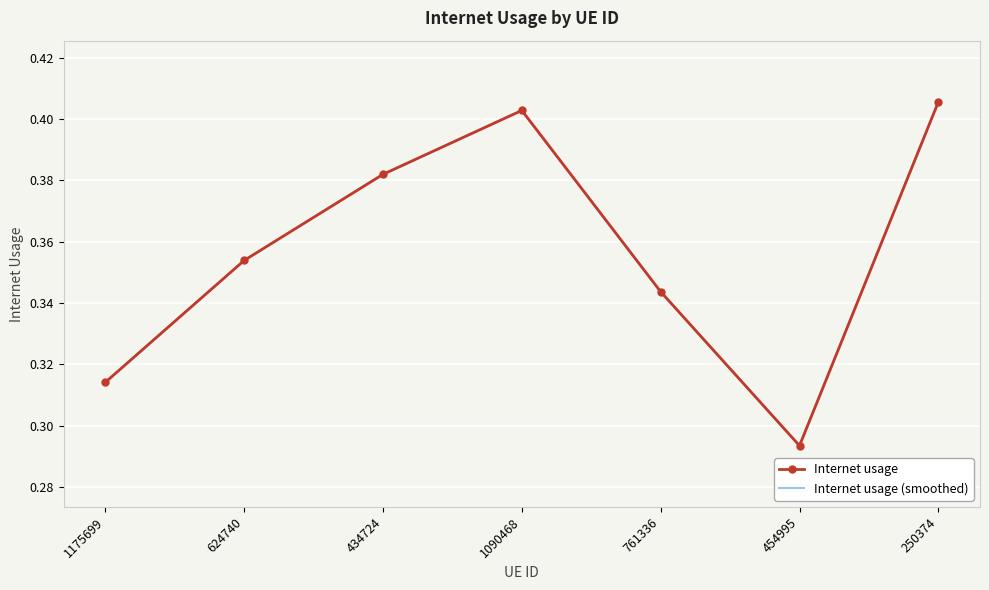

Is the value of Internet usage at 624740 greater than the value of Internet usage (smoothed) at 624740?

No